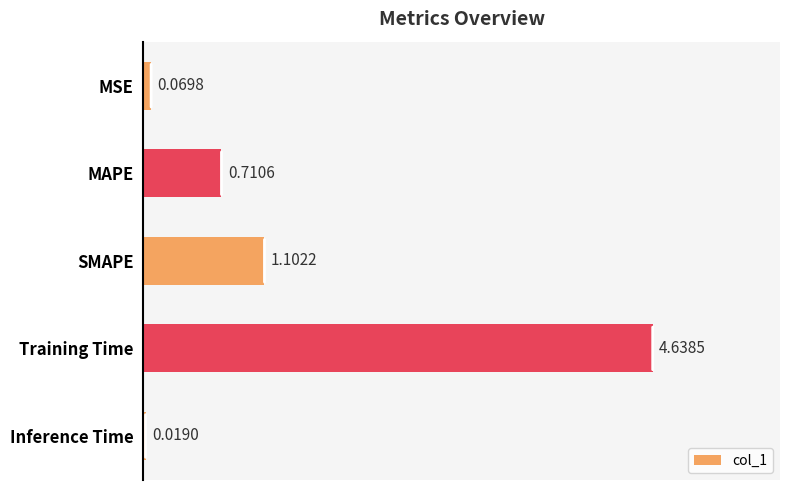

What is the sum of all values?

6.5